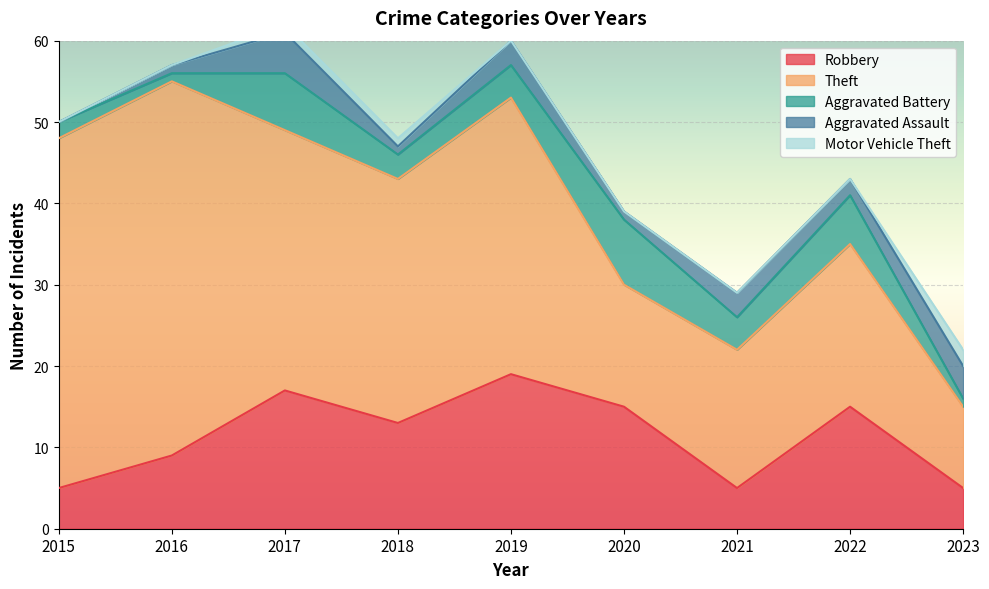

At how many categories does at least one series exceed 8?

9